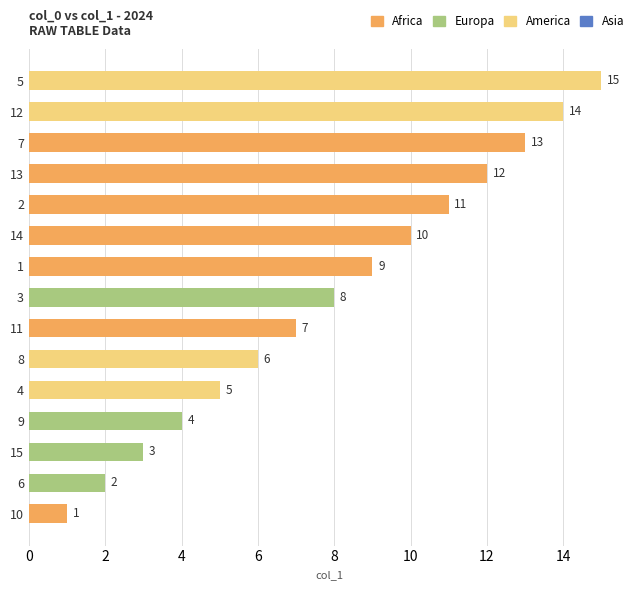

Reading top to bottom, what are all the values shown in this chart?

5=15	12=14	7=13	13=12	2=11	14=10	1=9	3=8	11=7	8=6	4=5	9=4	15=3	6=2	10=1